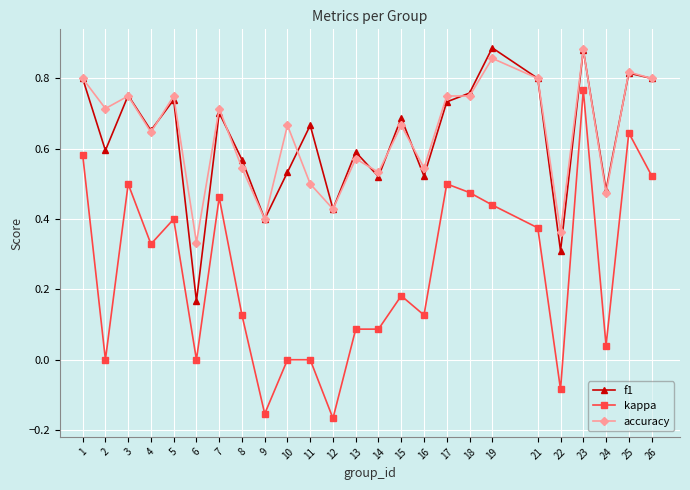

At which category is the sum across all series the highest?

23